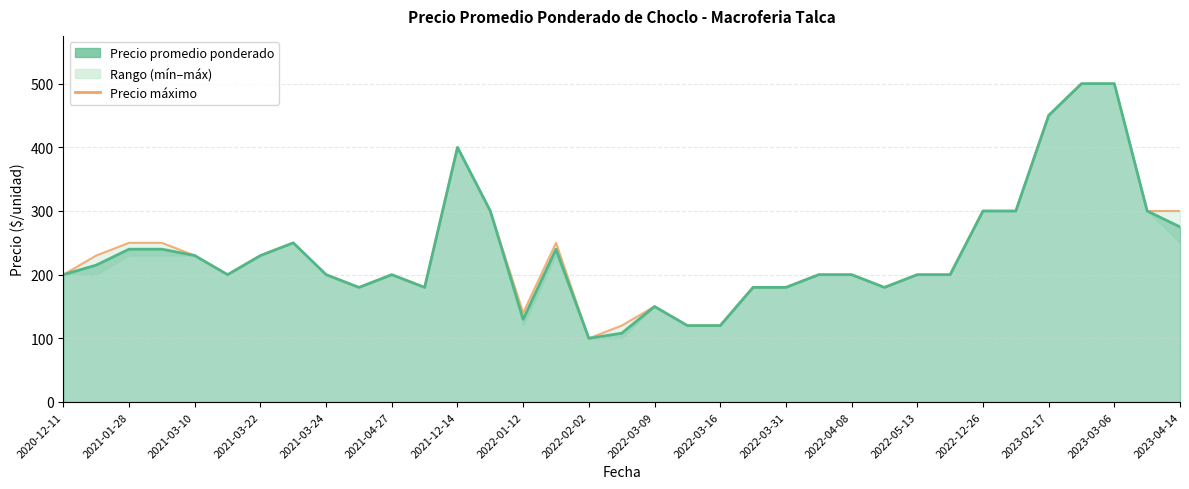

Is it true that the value at 2022-03-09 is 264?

False